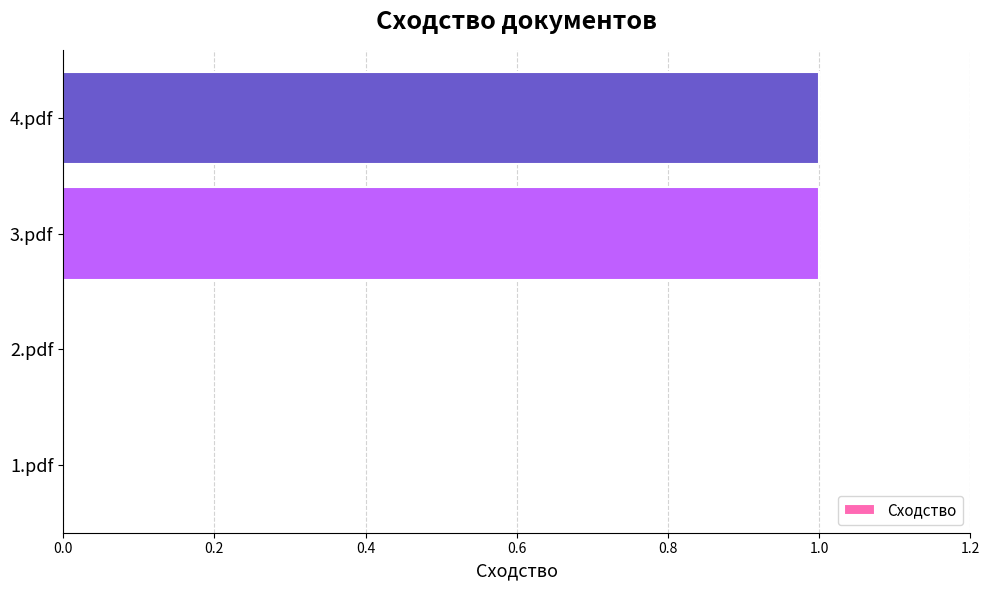

Between 1.pdf and 4.pdf, which is larger?

4.pdf